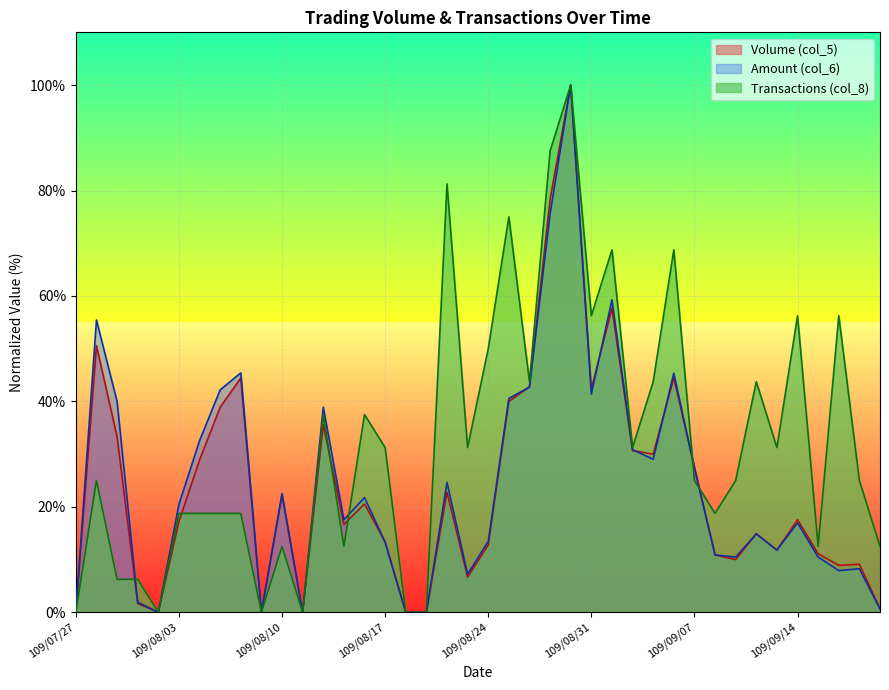

What is the average value of the Amount (col_6) series?

24.5